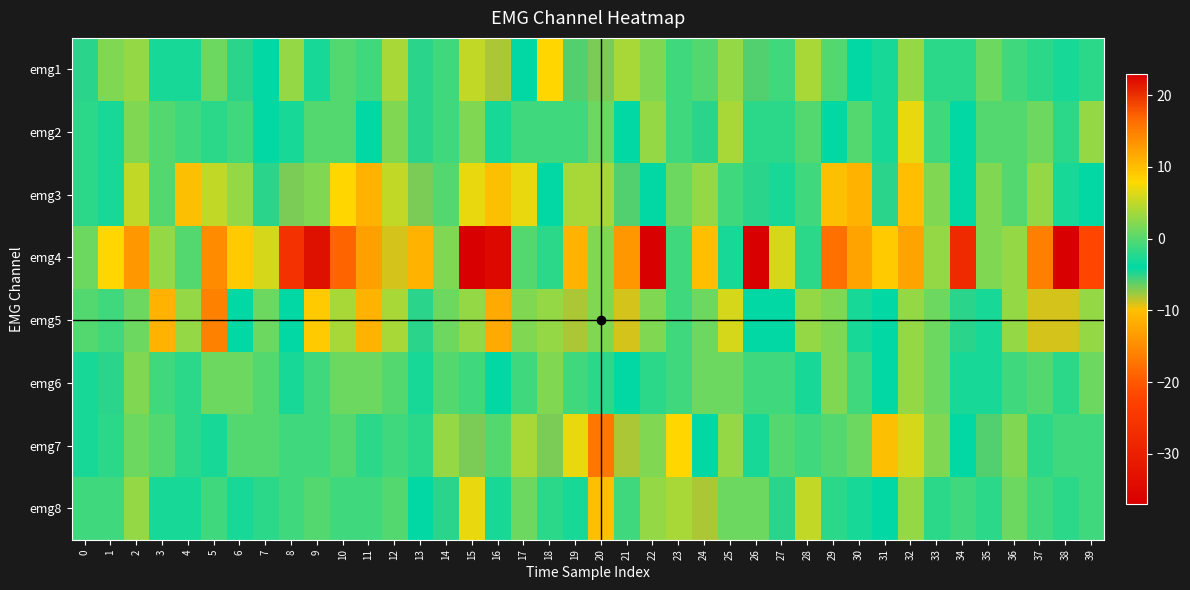

At which category is the sum across all series the highest?

32